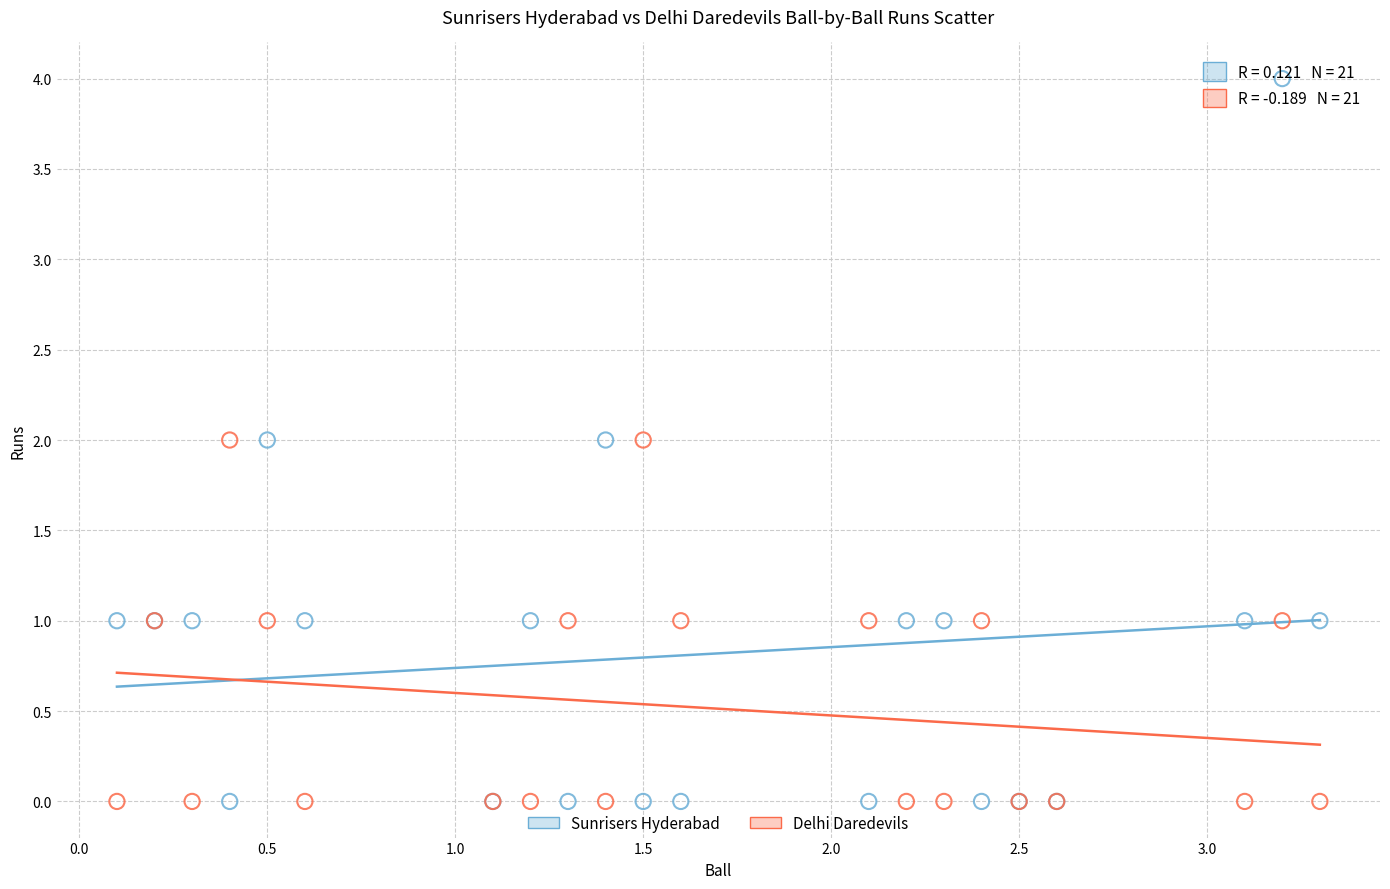

Which series reaches the maximum Y coordinate?

Sunrisers Hyderabad